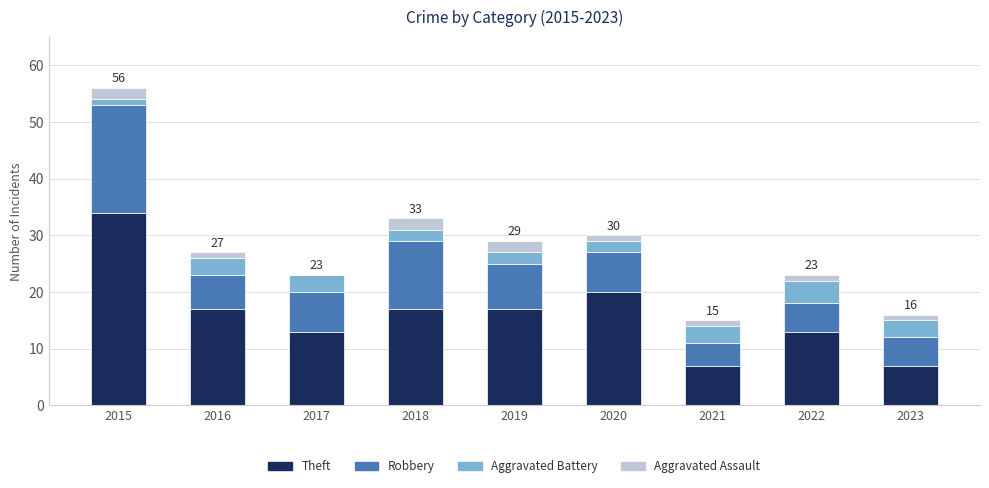

True or false: Theft has a value of 22 at 2017.

False